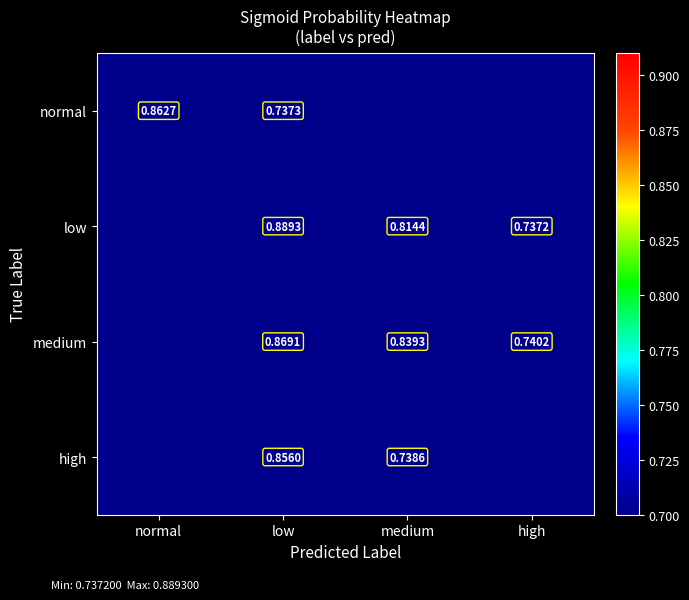

The medium series shows 1.4 at low. True or false?

False